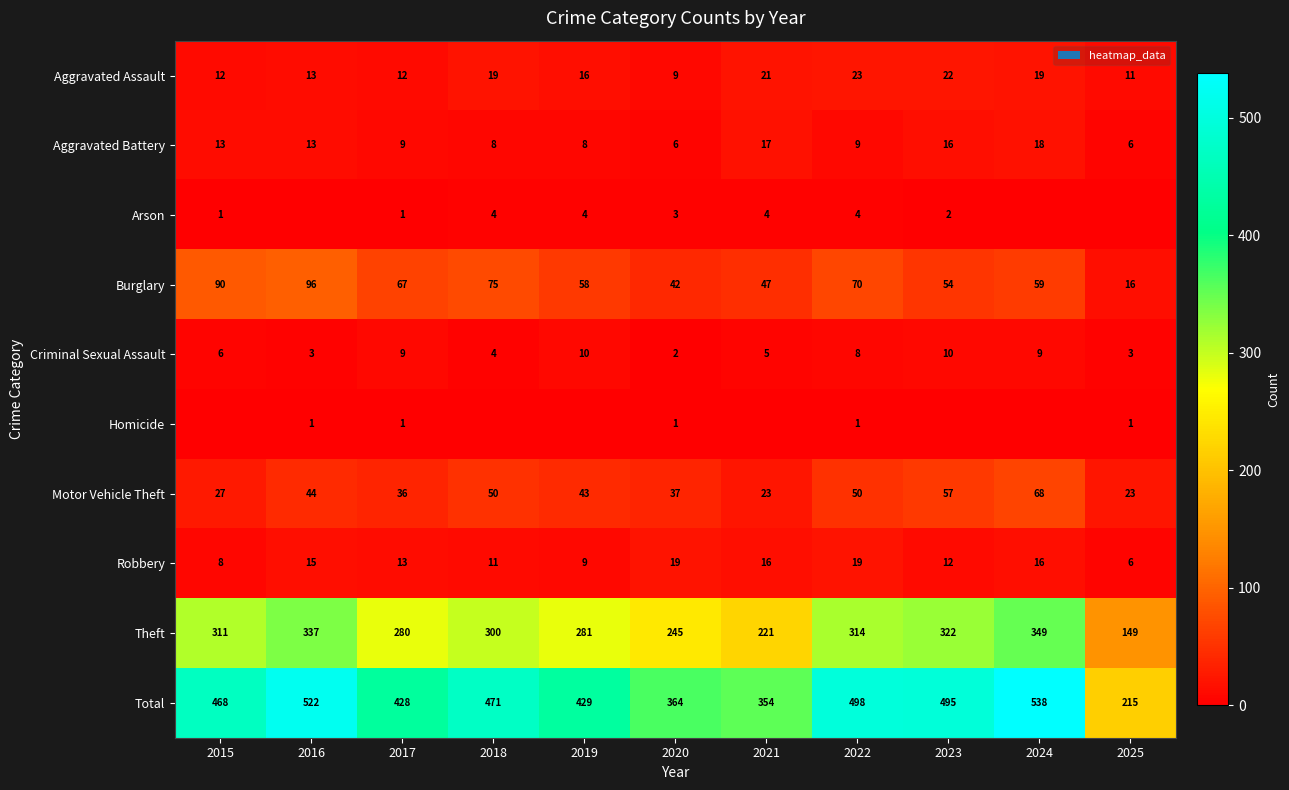

What is the difference between the second highest and second lowest values in the Total series?

168